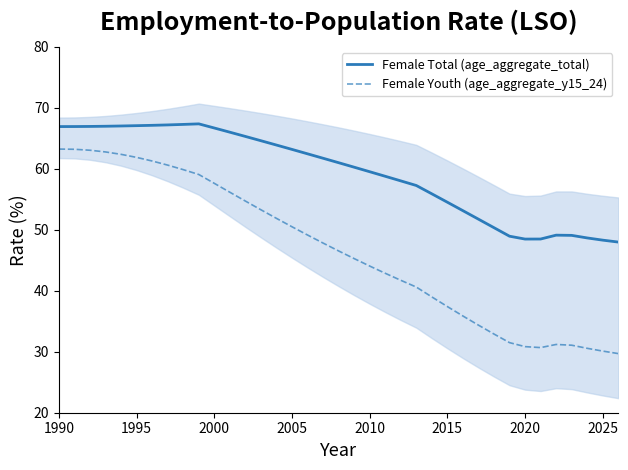

What is the maximum value for Female Youth (age_aggregate_y15_24)?

63.3